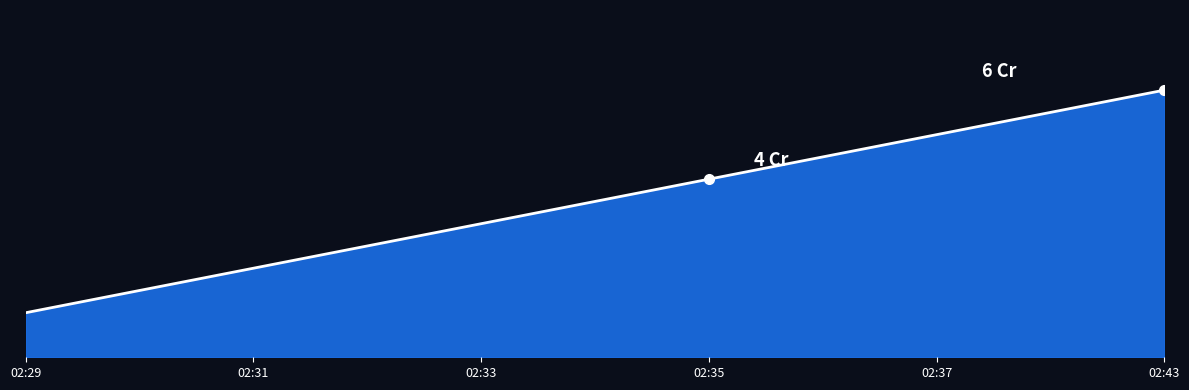

How many values exceed 4?

2